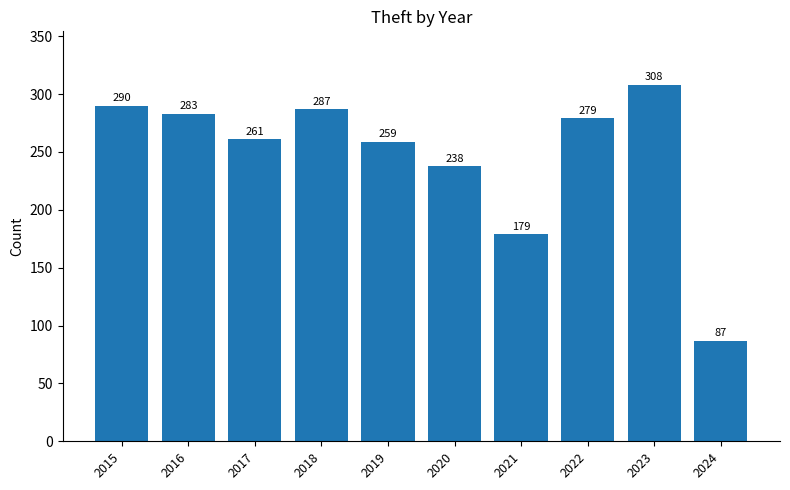

List the labels in order of value, smallest first.

2024, 2021, 2020, 2019, 2017, 2022, 2016, 2018, 2015, 2023